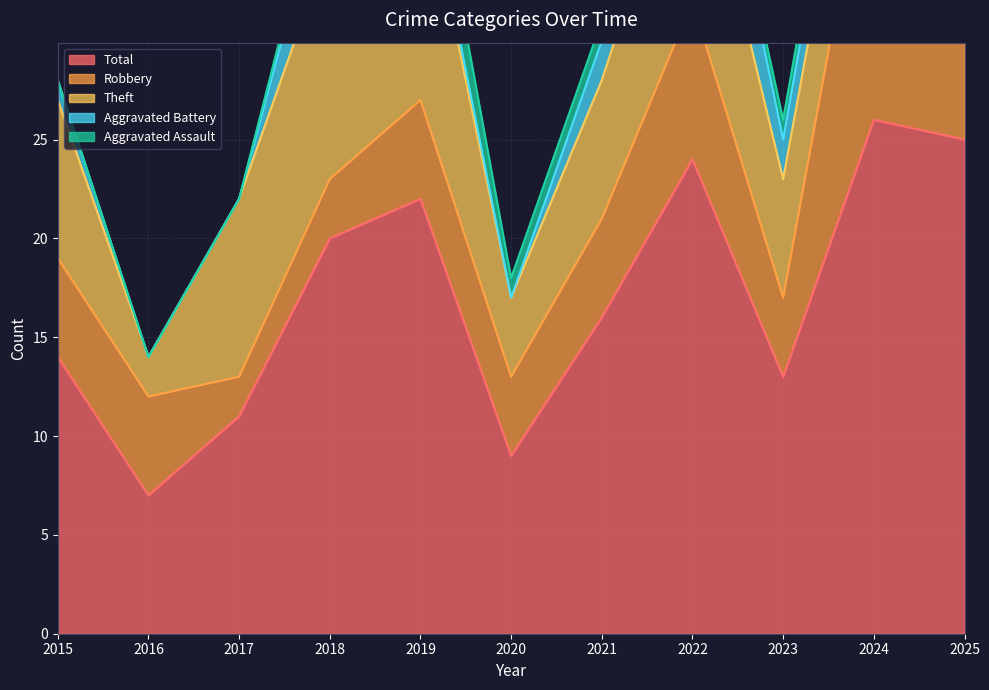

Where is Robbery nearest to the value 9?

2022